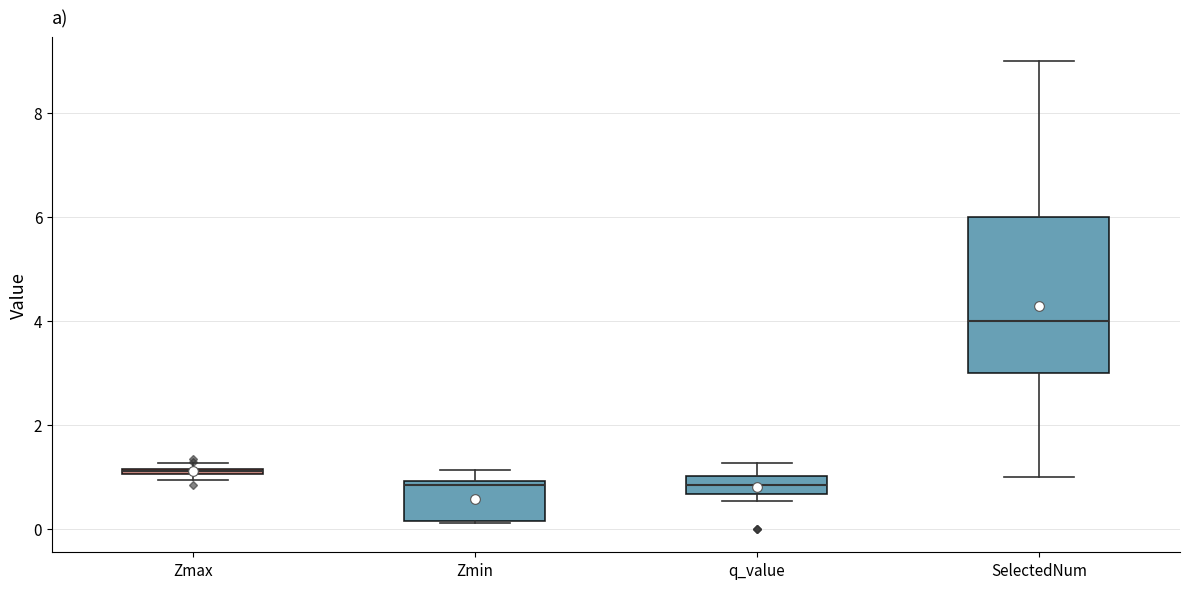

Which box is the tallest, from its lower edge to its upper edge?

SelectedNum